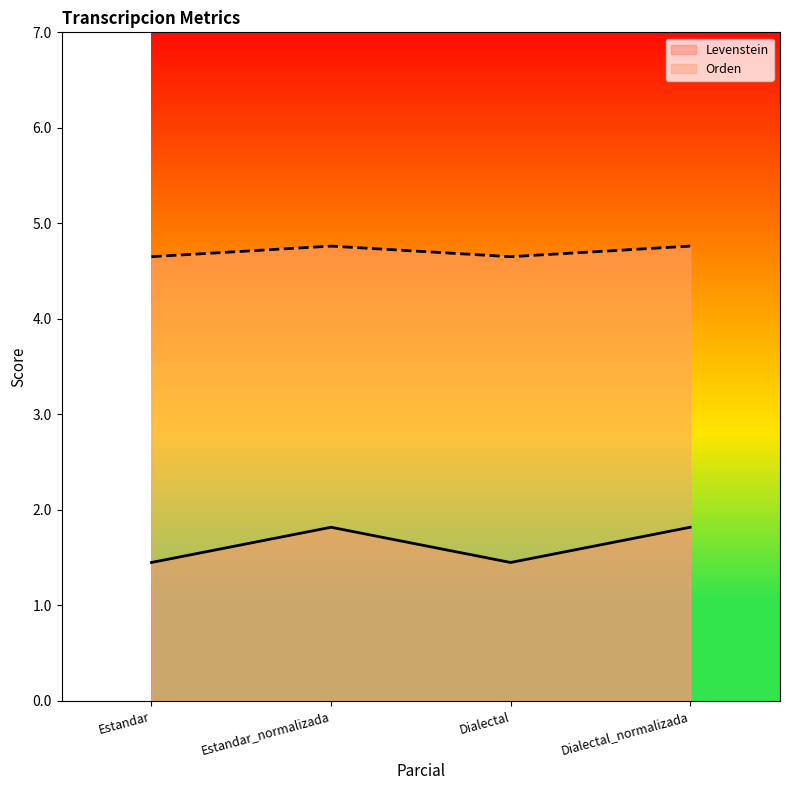

Count the Orden values in the range 4 to 5.

4